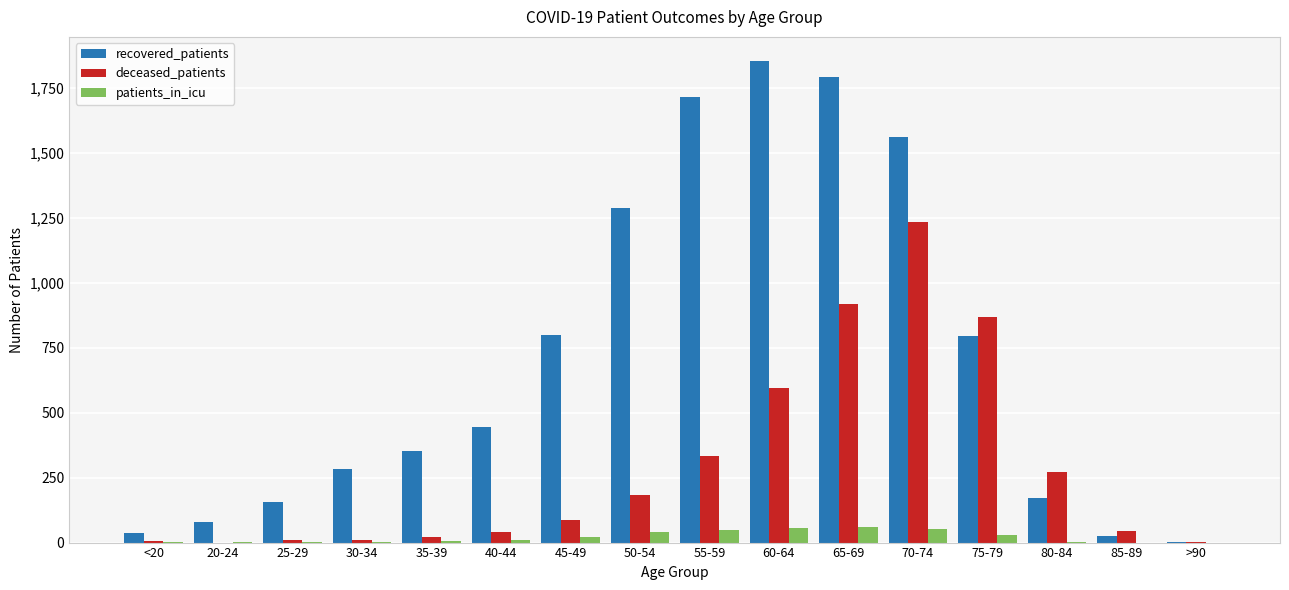

Is the value of patients_in_icu at 30-34 greater than the value of recovered_patients at 20-24?

No